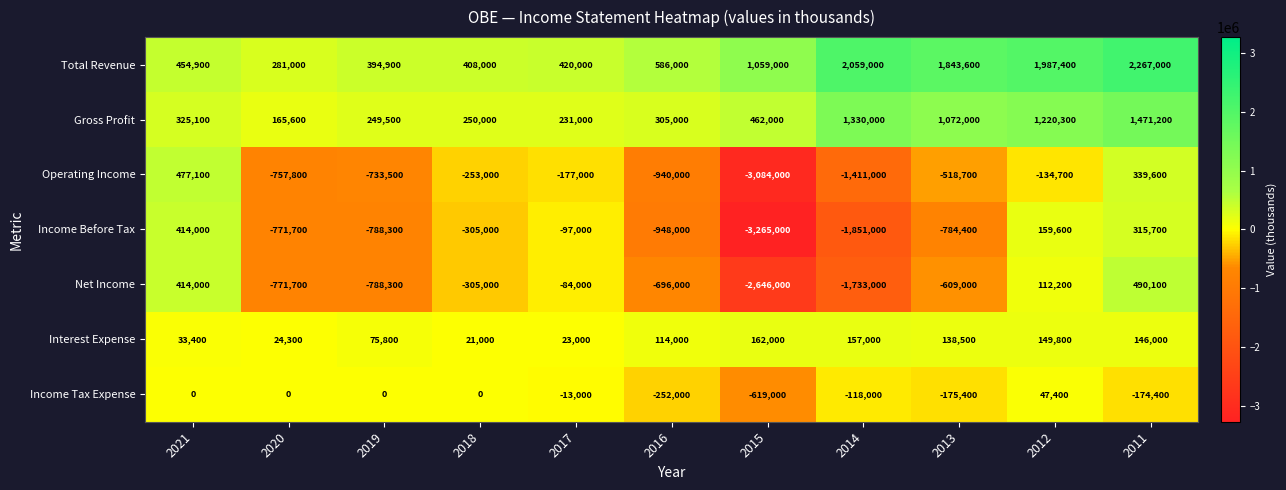

At which category is the sum across all series the highest?

2011